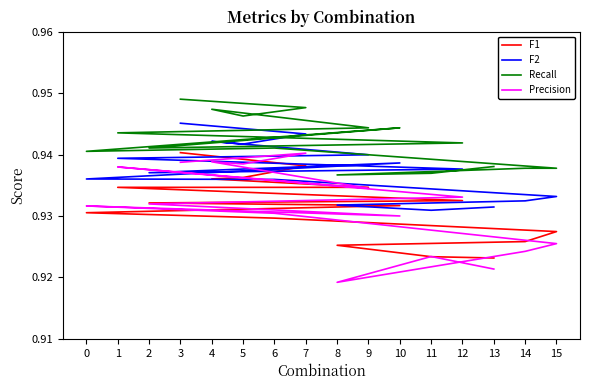

What are all the series names shown in the legend?

F1, F2, Recall, Precision